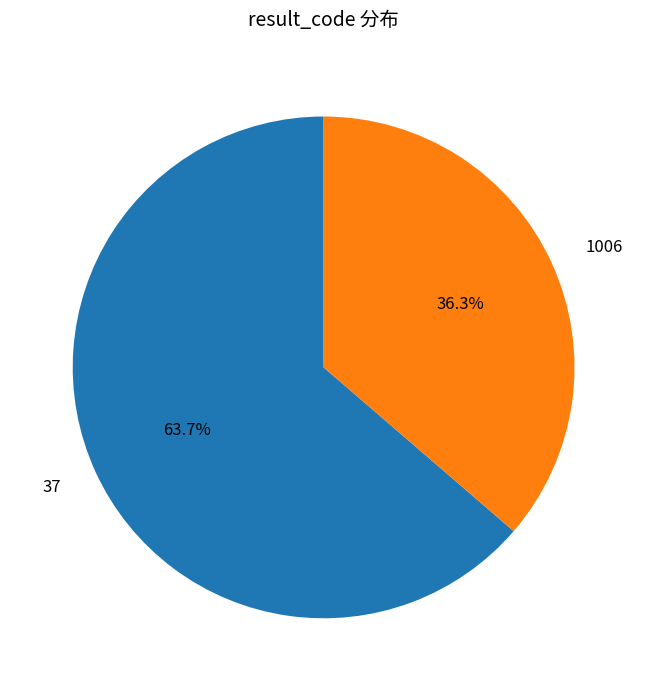

Does any single category account for the majority?

Yes